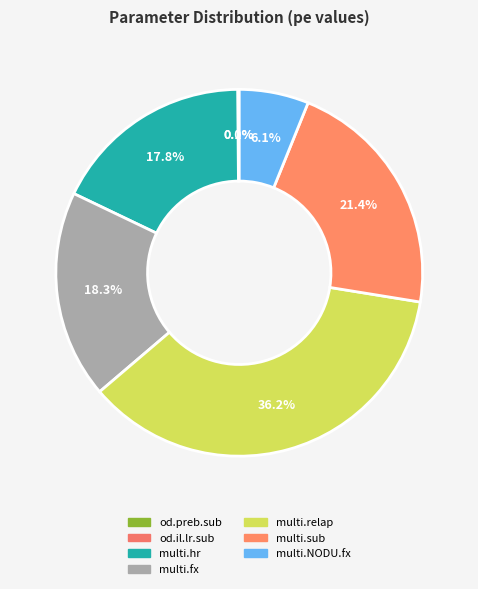

To the nearest percent, what is the difference between the largest and smallest slice percentages?

36%